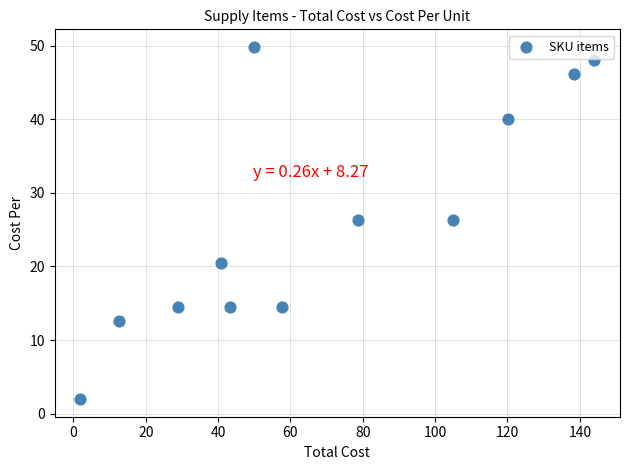

What is the range of X values (max minus min)?

142.0